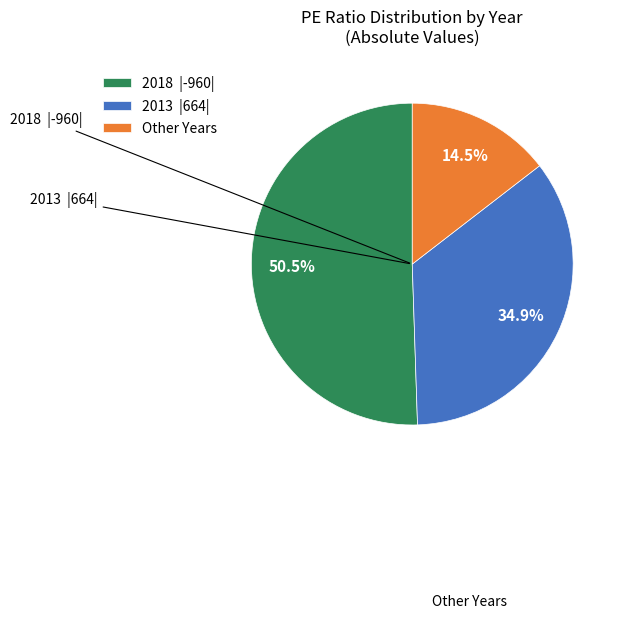

Combined, what portion of the pie is 2018 |-960| and Other Years?

65.1%